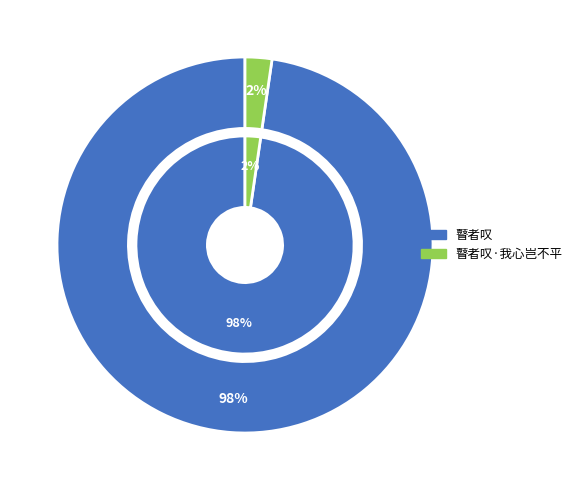

Which slice represents more than half of the pie?

瞽者叹